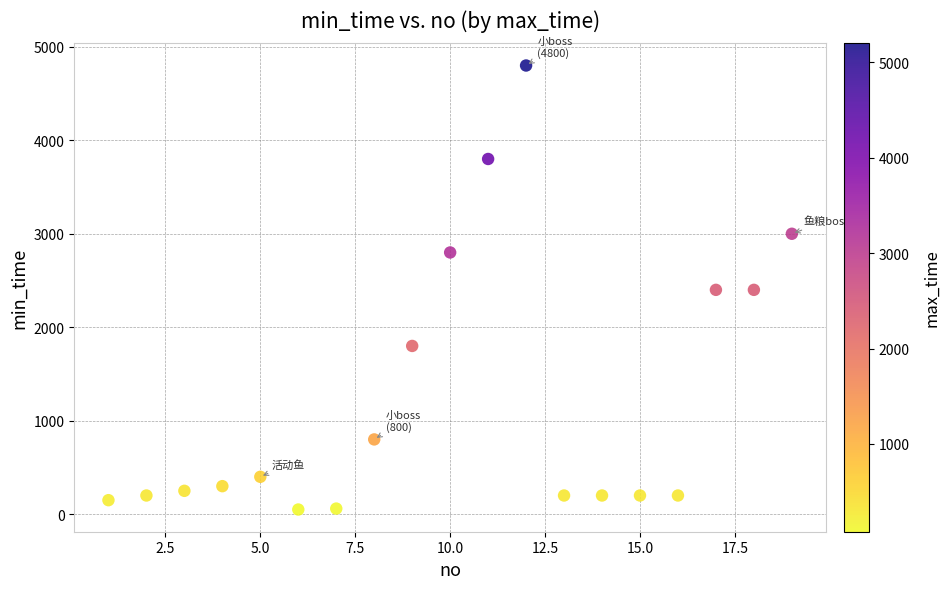

What is the range of Y values (max minus min)?

4750